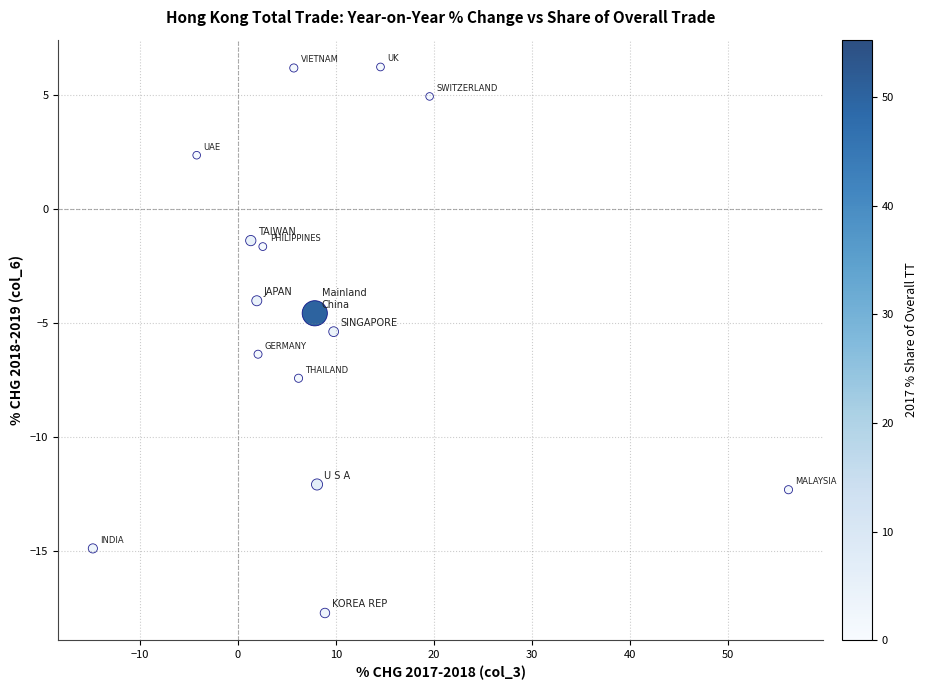

What is the range of X values (max minus min)?

70.9